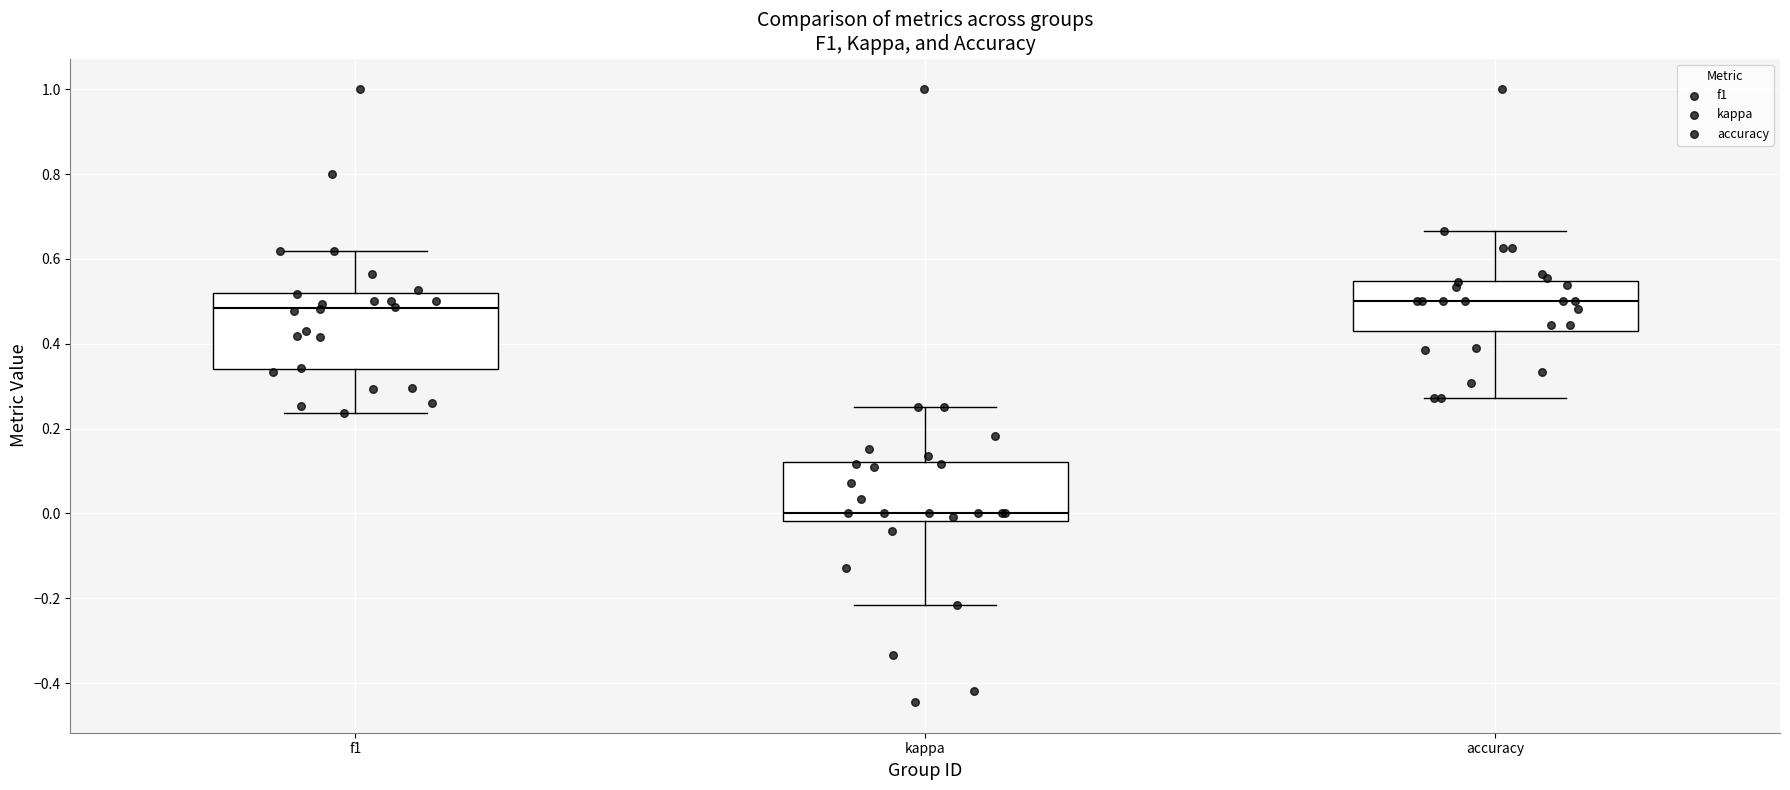

Reading left to right, transcribe this box plot: for each box, give where its median line is, the range the box spans, and where its two whiskers end, as read against the y-axis. The values are not printed on the chart, so give them approximately, as read against the axis.

f1: median 0.48, box 0.34 to 0.52, whiskers 0.24 to 0.62
kappa: median 0.00, box -0.02 to 0.12, whiskers -0.22 to 0.26
accuracy: median 0.50, box 0.44 to 0.54, whiskers 0.28 to 0.66